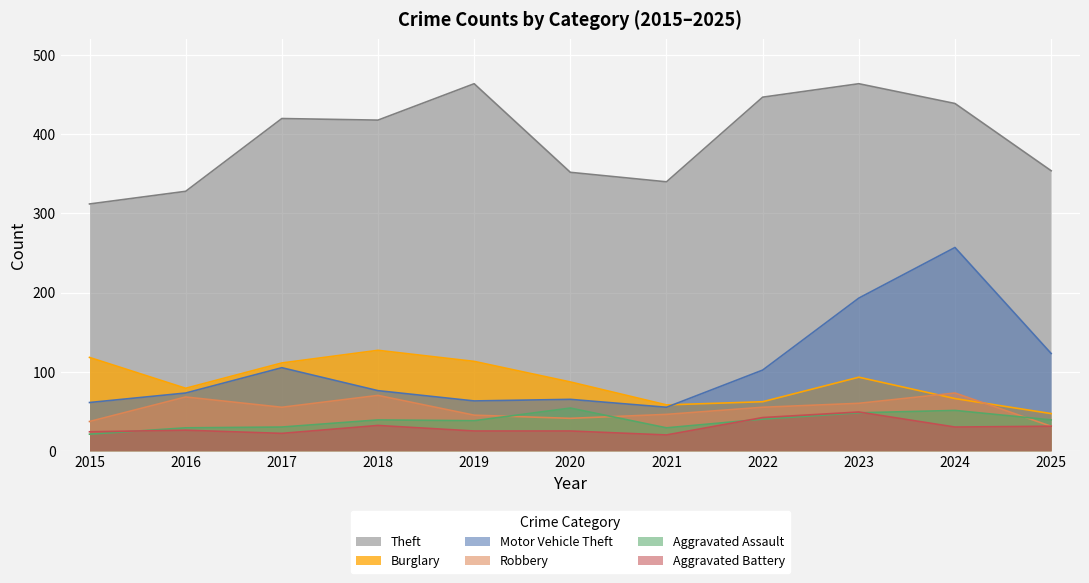

What is the total value across all series at 2016?

603